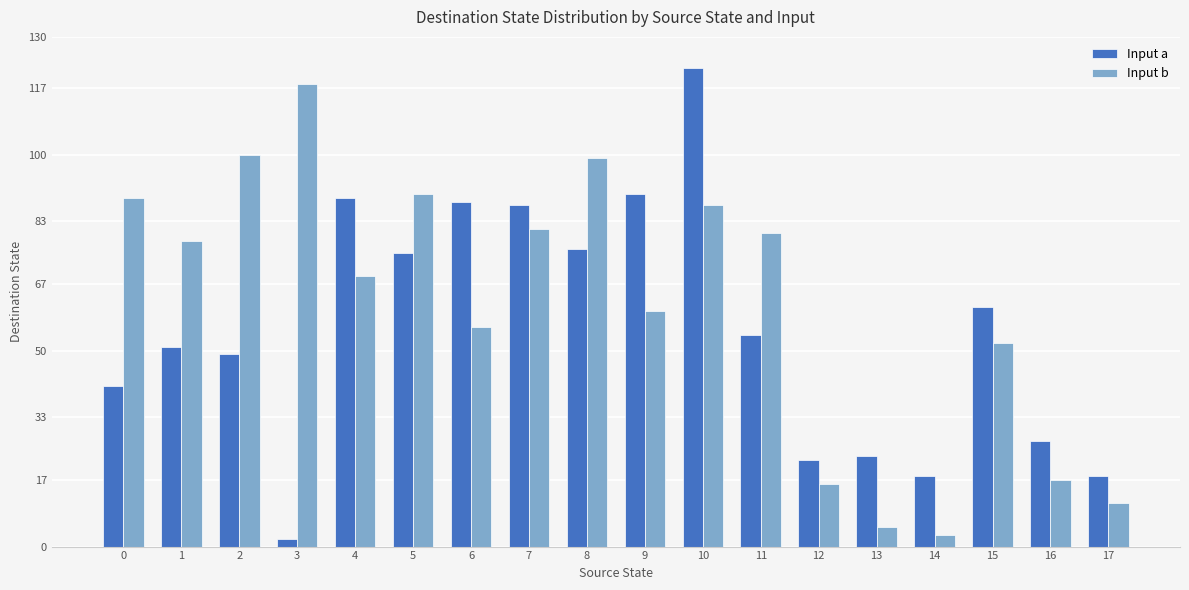

What is the approximate value of Input b at 9?

60